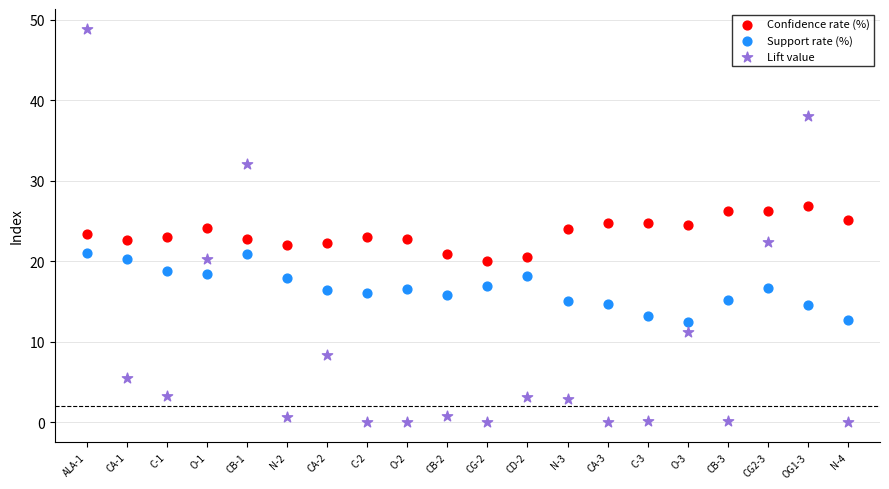

Which series contains the highest Y value?

Lift value